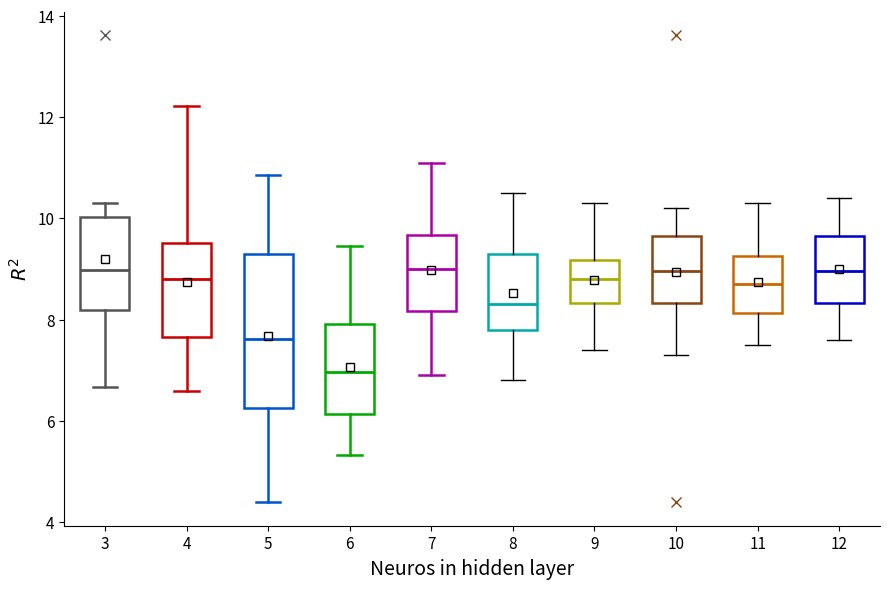

Reading left to right, read every box against the y-axis: the position of its median line, the range the box covers, and the ends of its whiskers. The values are not printed on the chart, so give them approximately, as read against the axis.

3: median 9.0, box 8.2 to 10.0, whiskers 6.6 to 10.2
4: median 8.8, box 7.6 to 9.6, whiskers 6.6 to 12.2
5: median 7.6, box 6.2 to 9.2, whiskers 4.4 to 10.8
6: median 7.0, box 6.2 to 8.0, whiskers 5.4 to 9.4
7: median 9.0, box 8.2 to 9.6, whiskers 7.0 to 11.2
8: median 8.4, box 7.8 to 9.4, whiskers 6.8 to 10.6
9: median 8.8, box 8.4 to 9.2, whiskers 7.4 to 10.4
10: median 9.0, box 8.4 to 9.6, whiskers 7.4 to 10.2
11: median 8.8, box 8.2 to 9.2, whiskers 7.6 to 10.4
12: median 9.0, box 8.4 to 9.6, whiskers 7.6 to 10.4